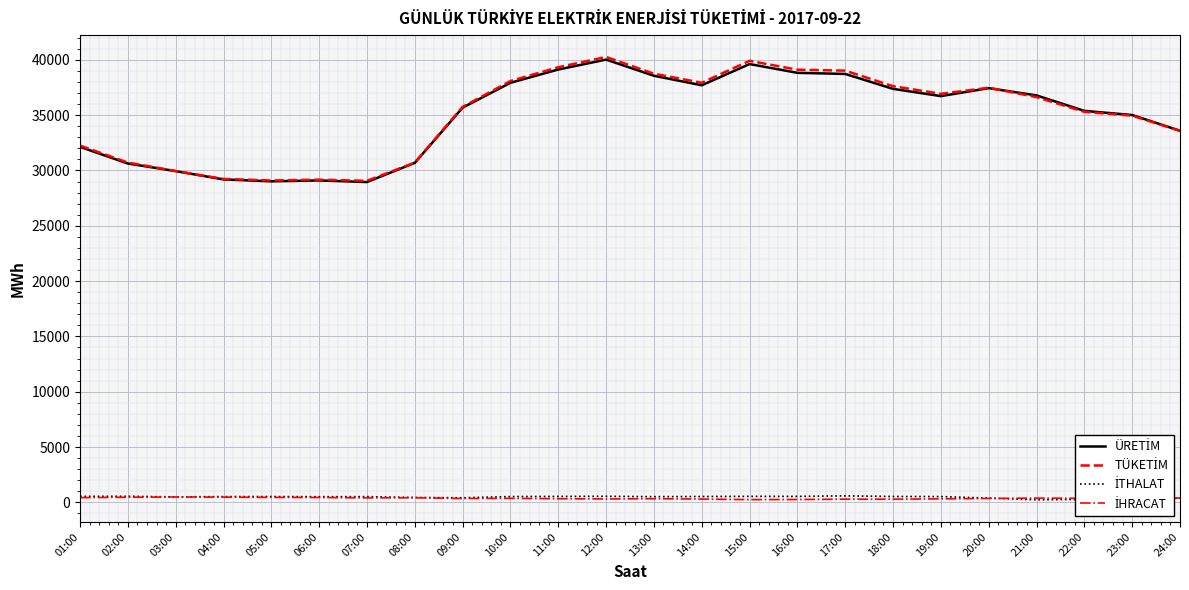

What is the maximum value shown in the chart?

40259.8